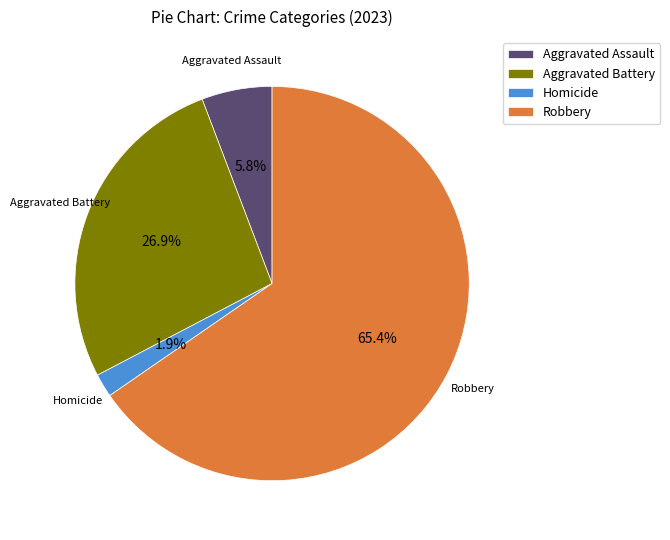

Does Robbery represent more than half of the total?

Yes